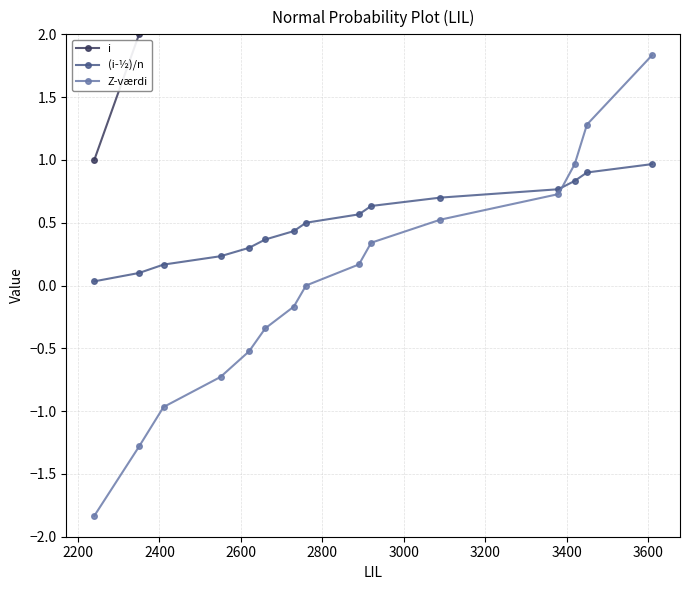

What is the minimum value for Z-værdi?

-1.8